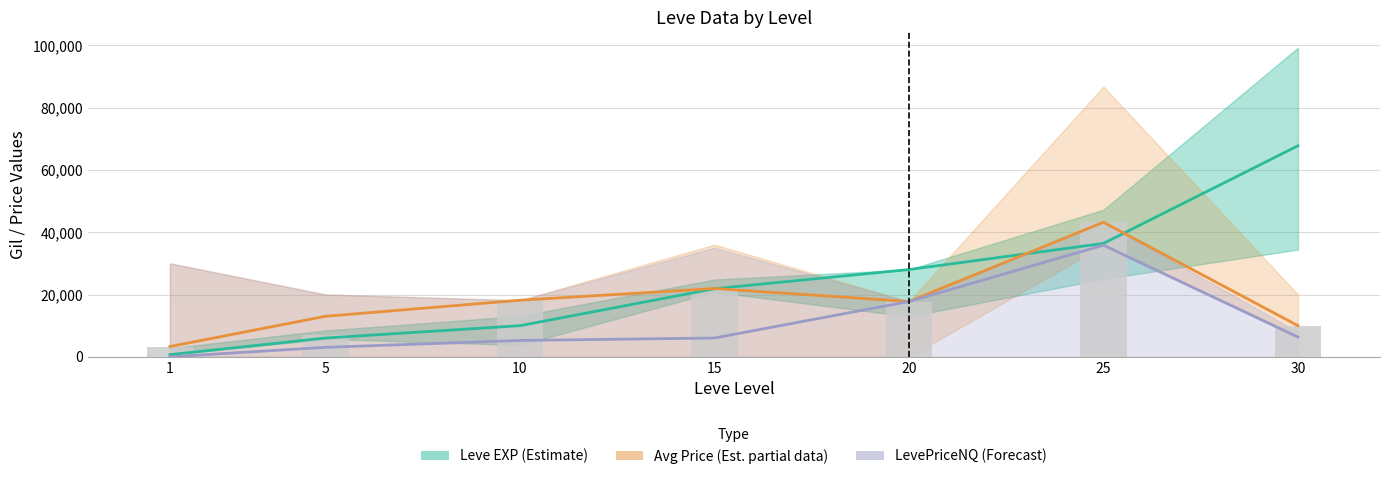

How many values in the Leve EXP (Estimate) series are below 21850?

3